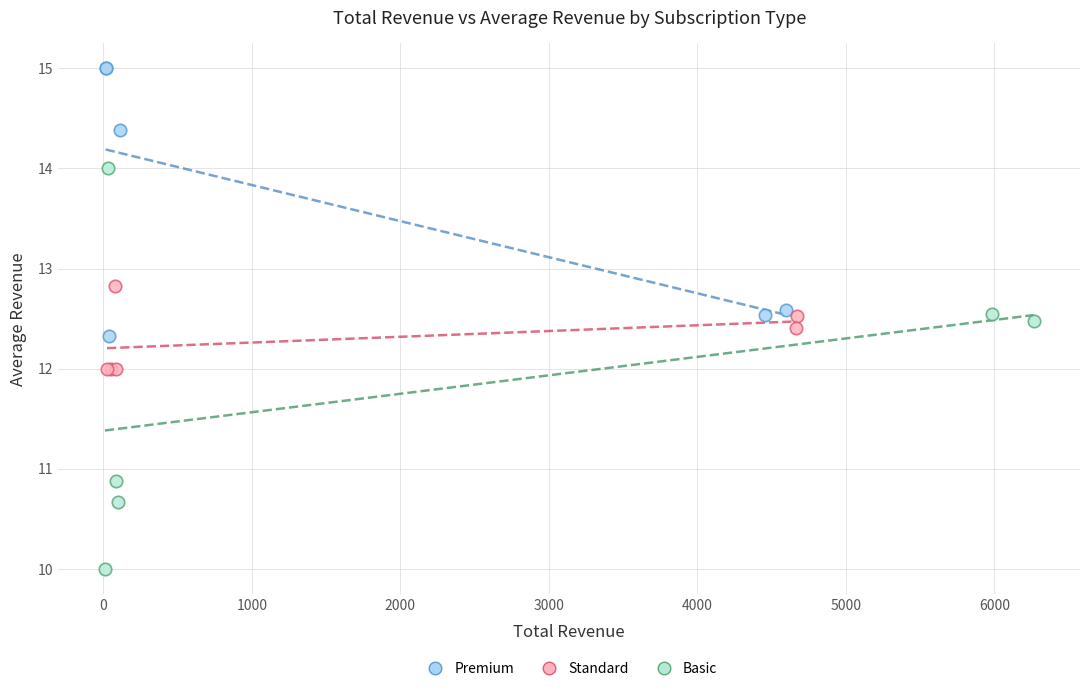

Which series has the widest spread of Y values?

Basic